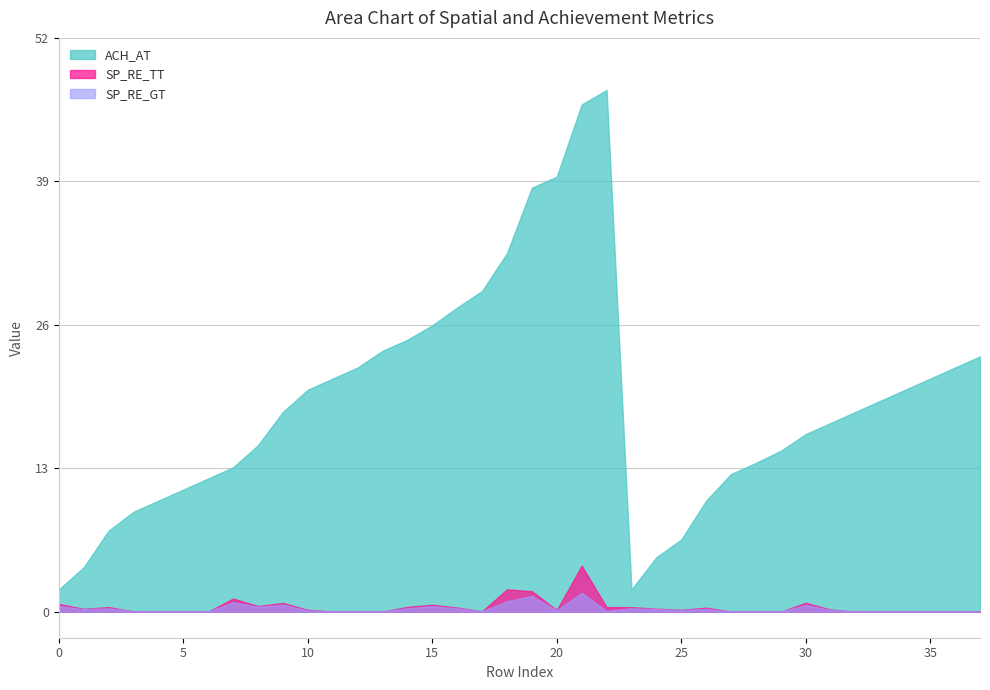

Where is SP_RE_TT nearest to the value 2?

18